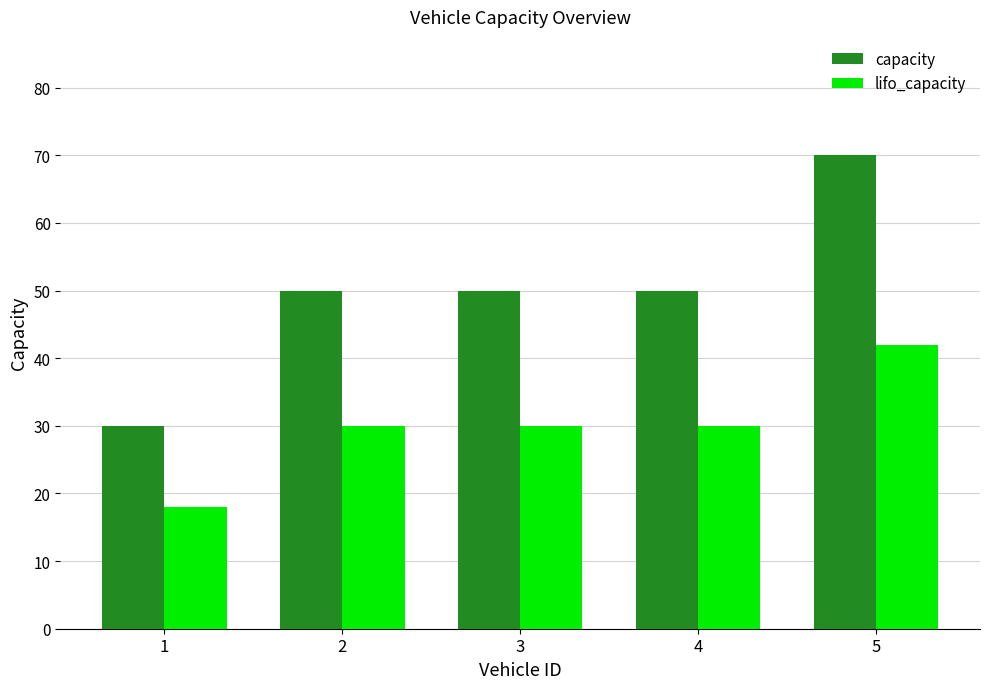

Which label corresponds to the largest value in the chart?

5